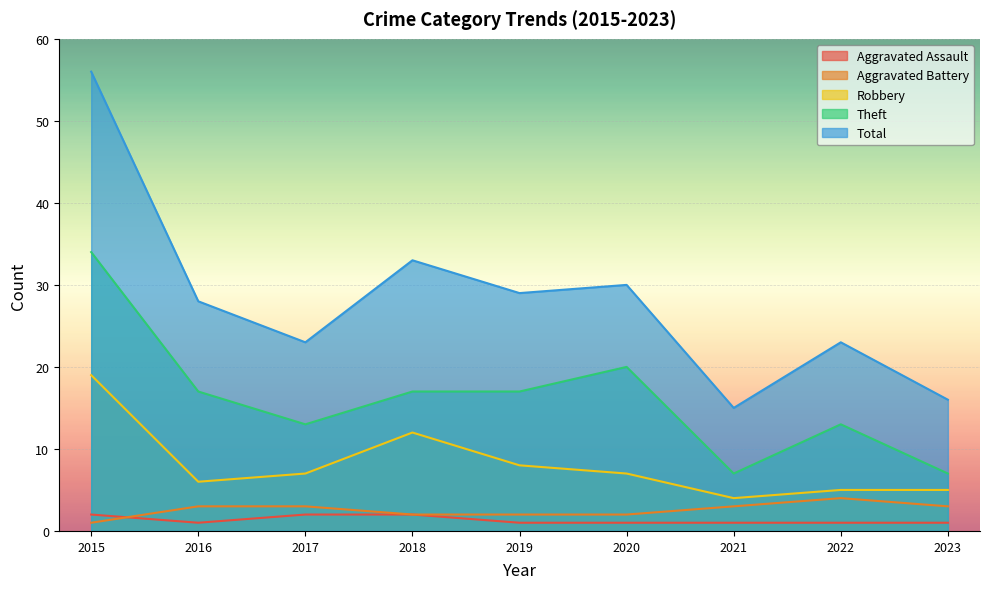

At which category does Theft reach its first local peak?

2020